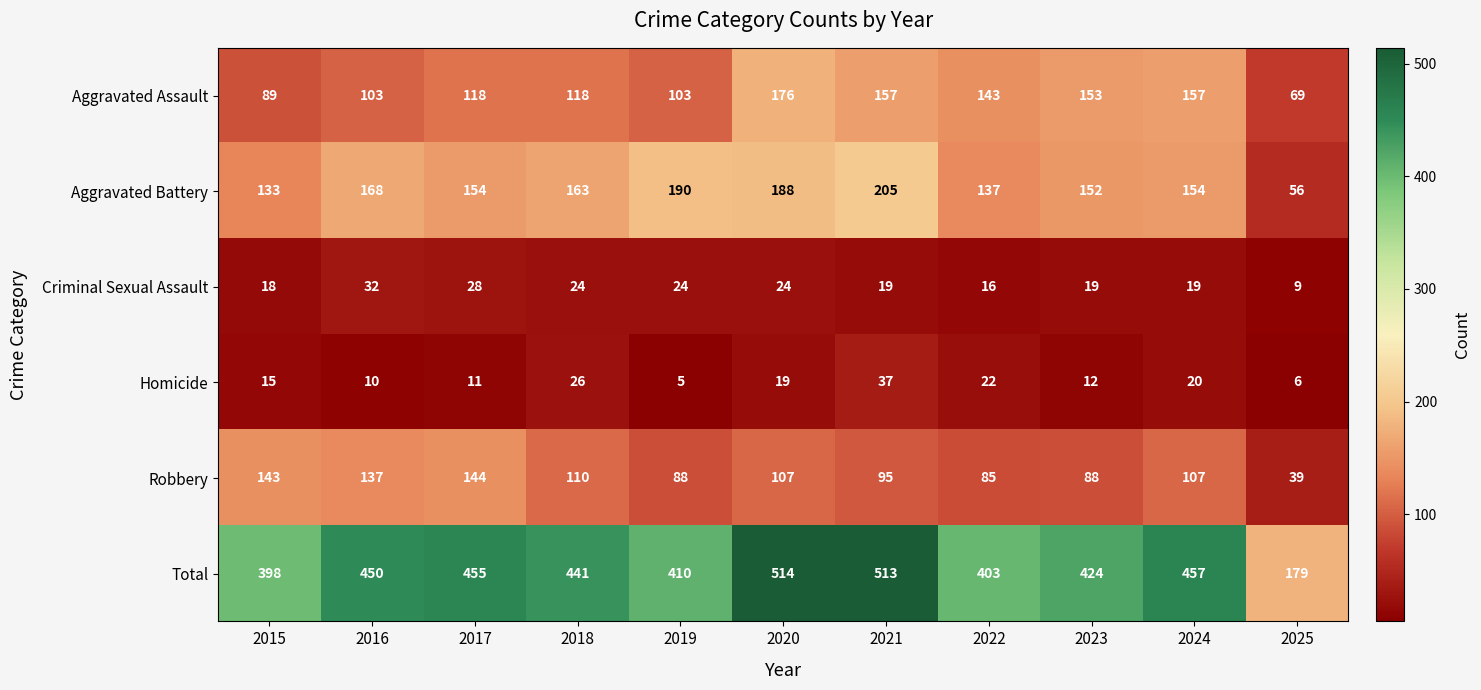

What is the spread (max minus min) of values at 2018?

417